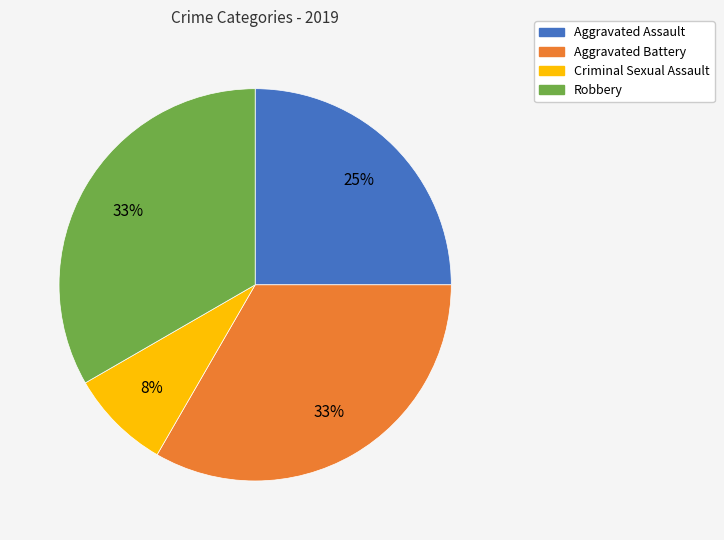

What percentage is the Criminal Sexual Assault slice, to the nearest percent?

8%